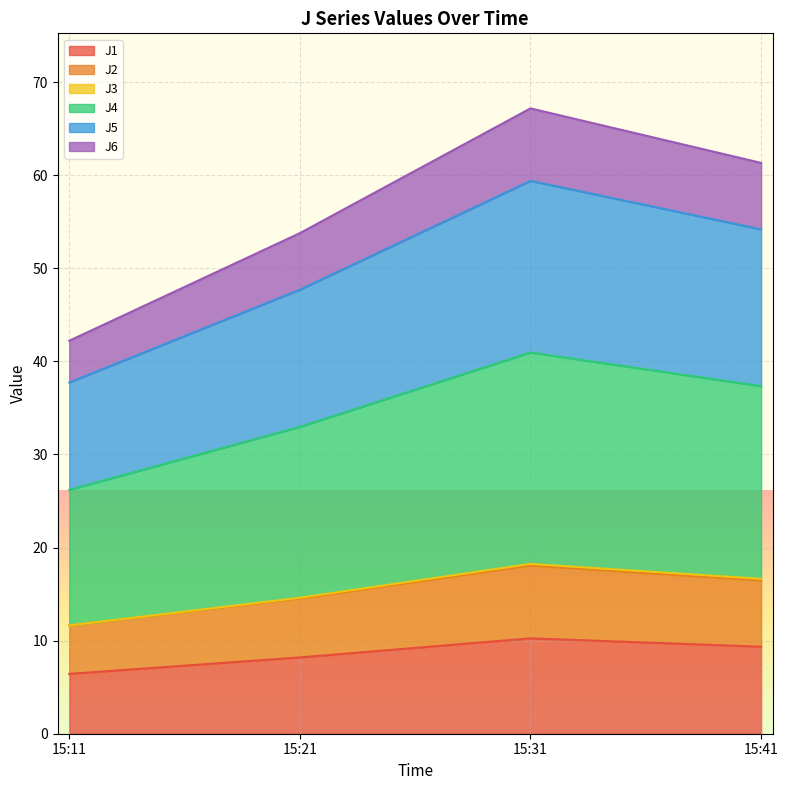

True or false: J5 has more than 0 points higher than both neighbors.

True